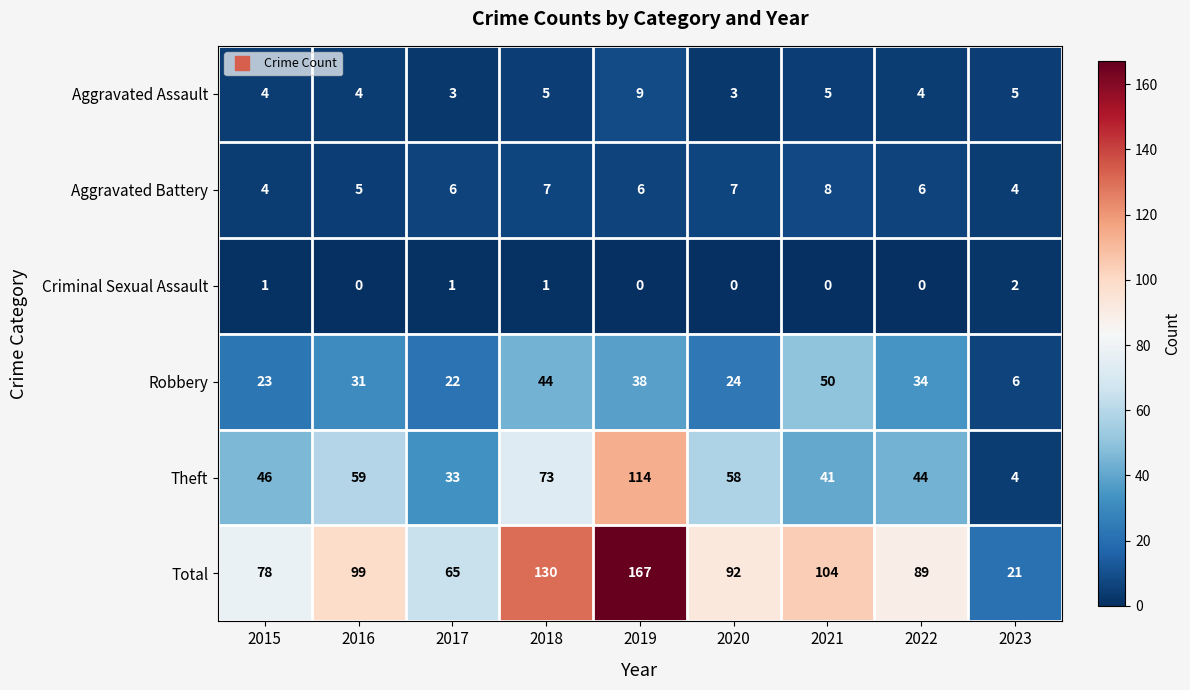

Which category has the lowest value in the Robbery series?

2023